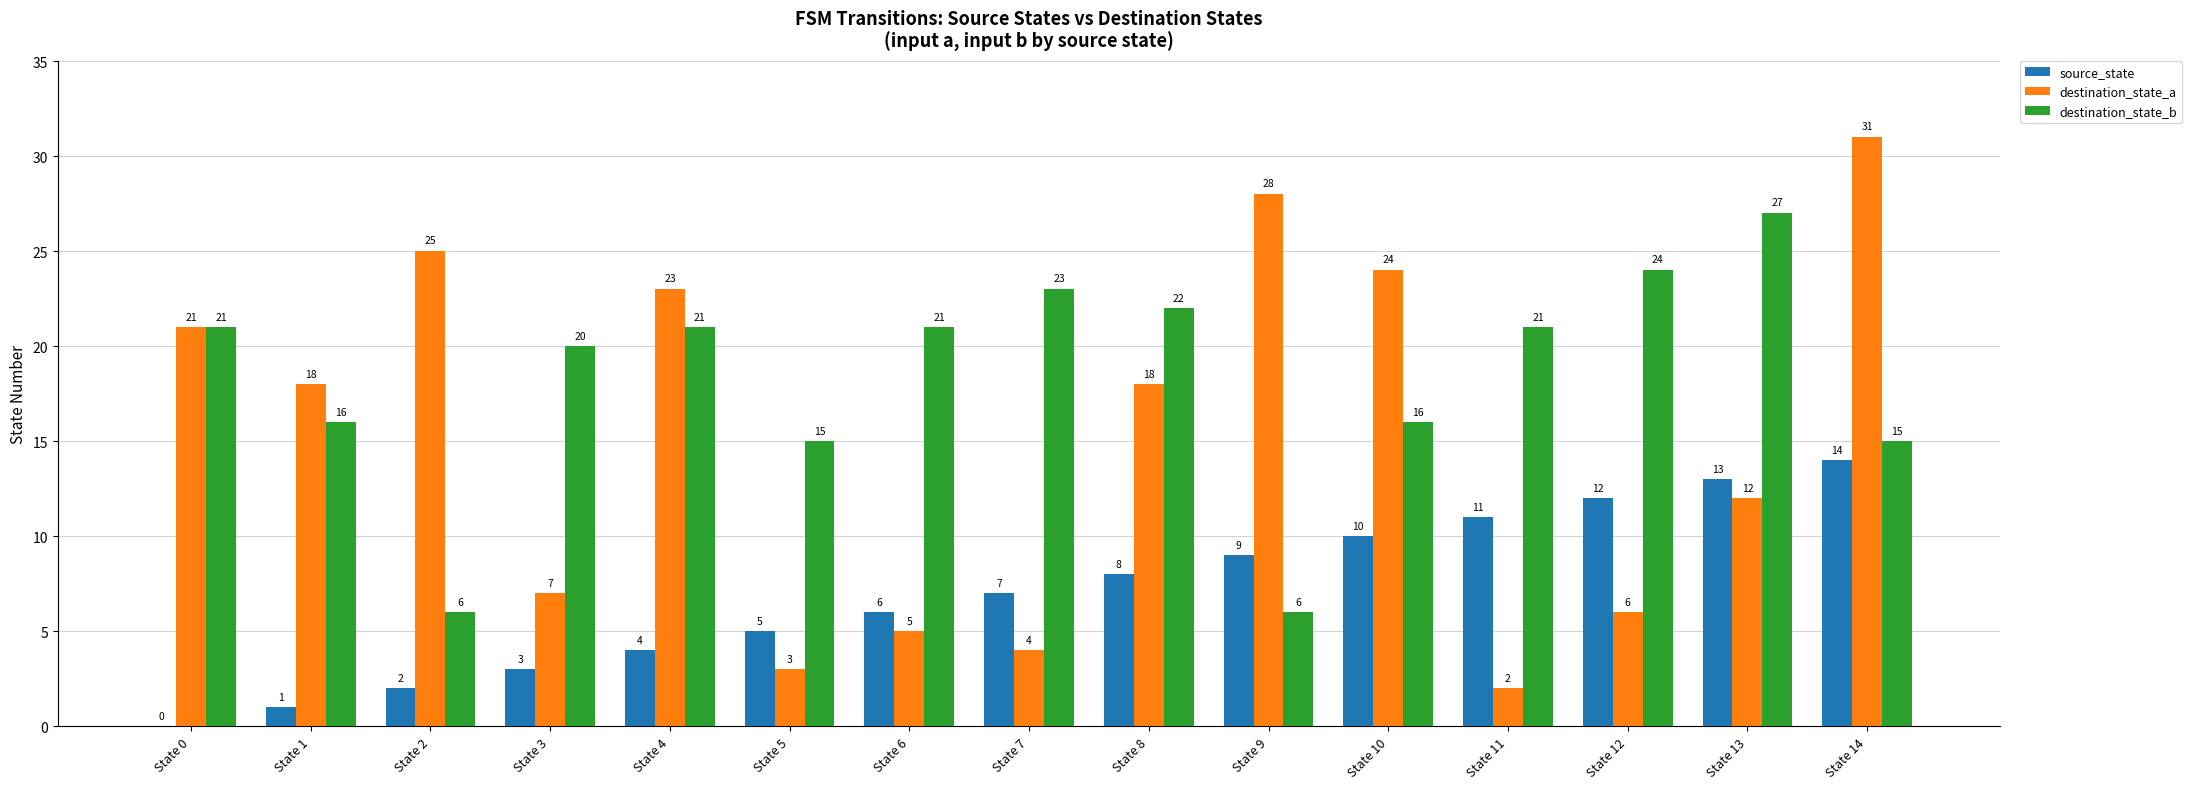

What is the greatest value displayed?

31